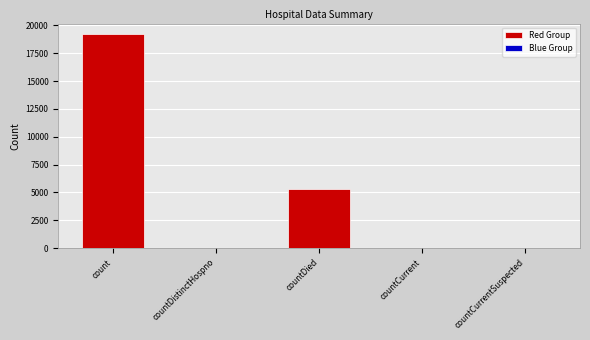

What is the label of the 3rd bar from the right?

countDied